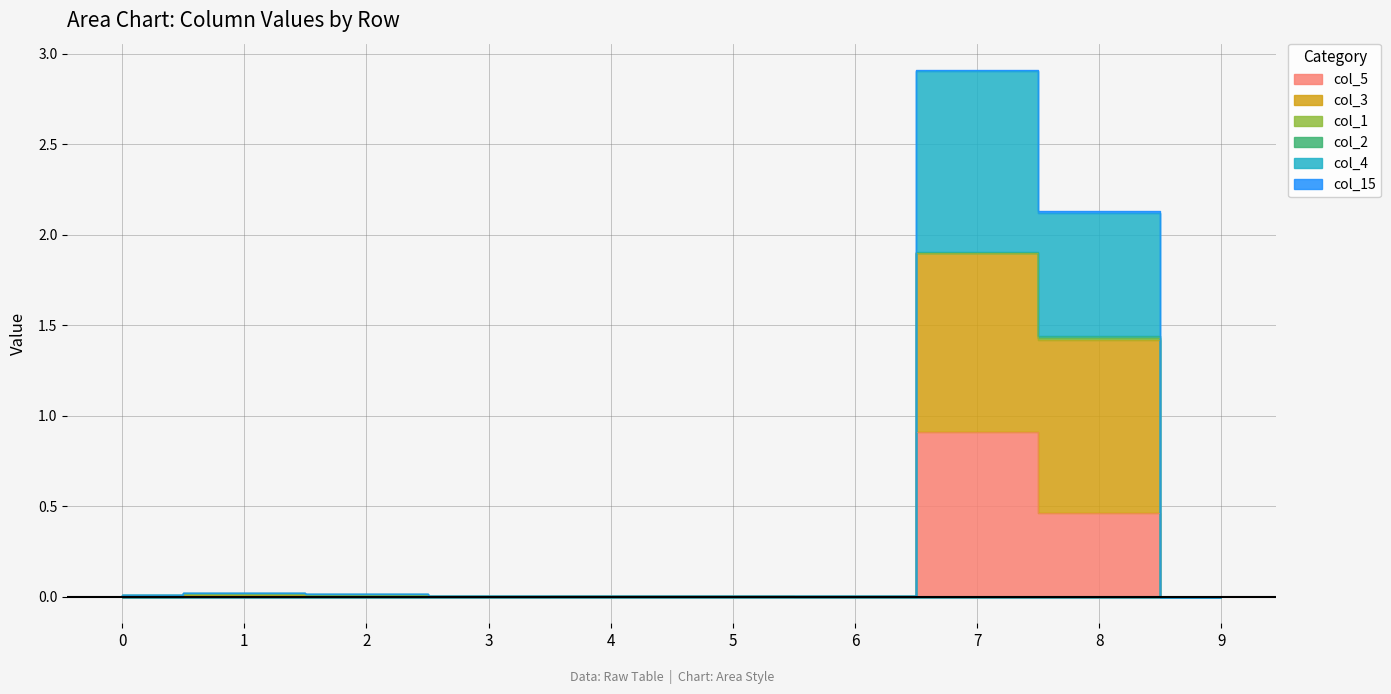

Rank the series at 6 from lowest to highest value.

col_5, col_3, col_4